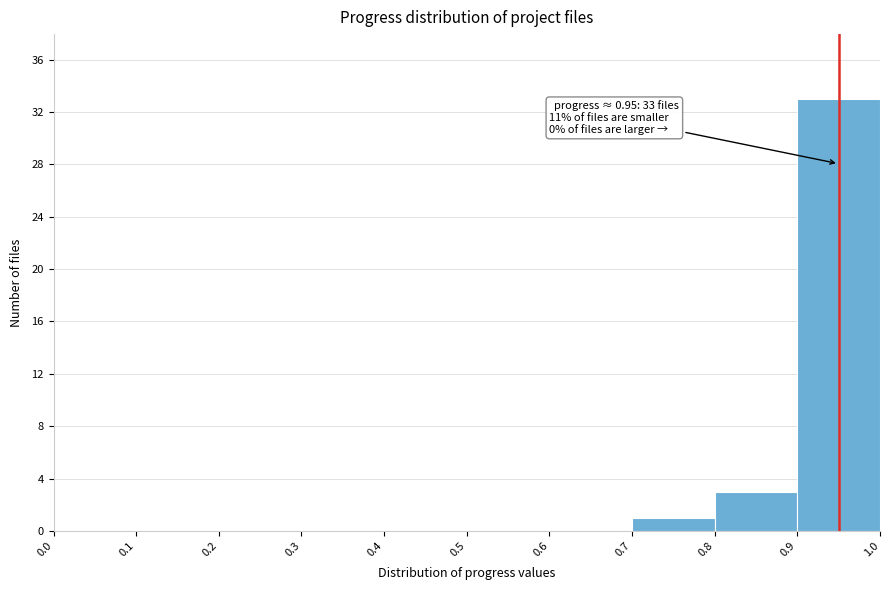

Which range on the x-axis has the tallest bar?

0.9 to 1.0